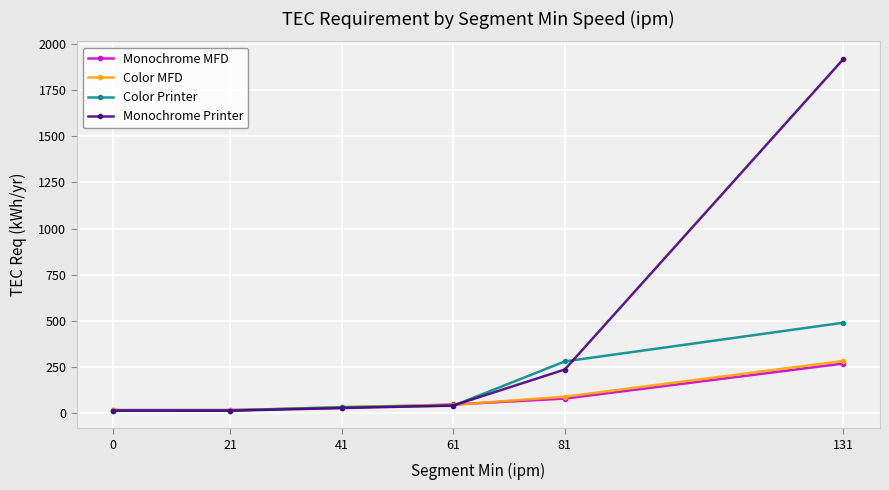

At which category is the sum across all series the highest?

131